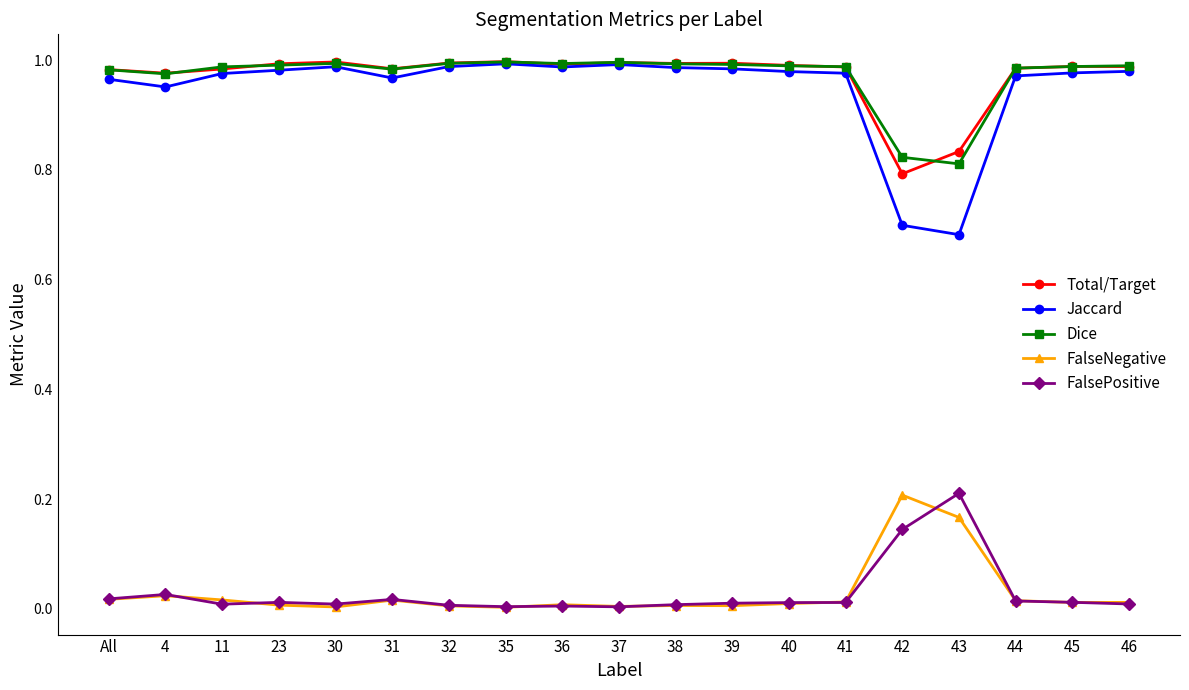

Is the value of Dice at 35 greater than the value of FalsePositive at 37?

Yes